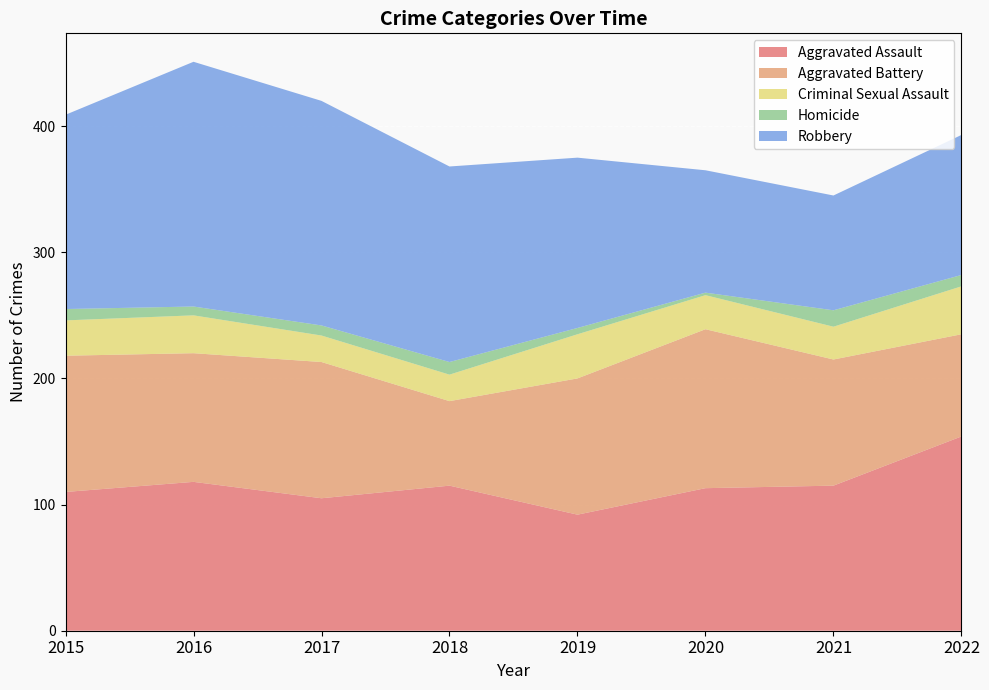

Reading left to right, transcribe all the data shown in this chart.

Aggravated Assault: 110	118	105	115	92	113	115	154
Aggravated Battery: 108	102	108	67	108	126	100	81
Criminal Sexual Assault: 28	30	21	21	35	27	26	38
Homicide: 9	7	8	10	5	2	13	9
Robbery: 154	194	178	155	135	97	91	111